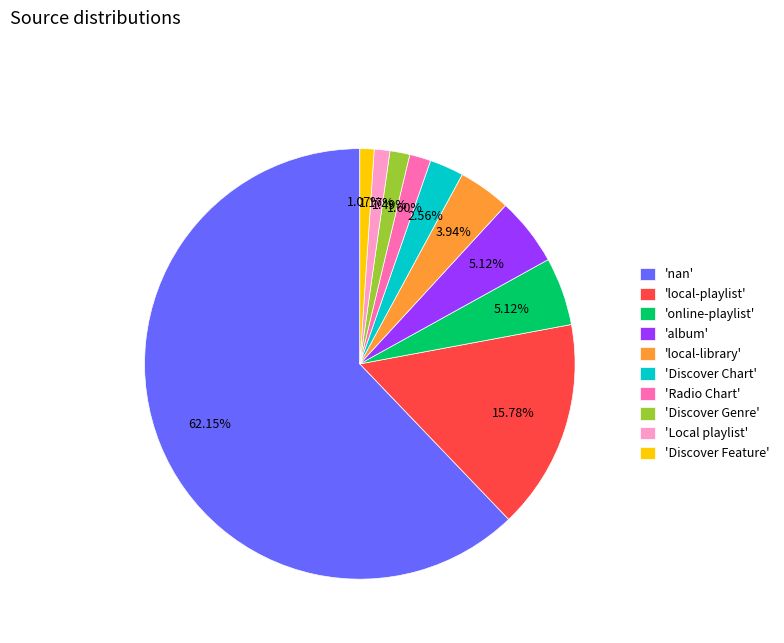

What is the ratio of the value at 'Radio Chart' to the value at 'Discover Chart'?

0.6